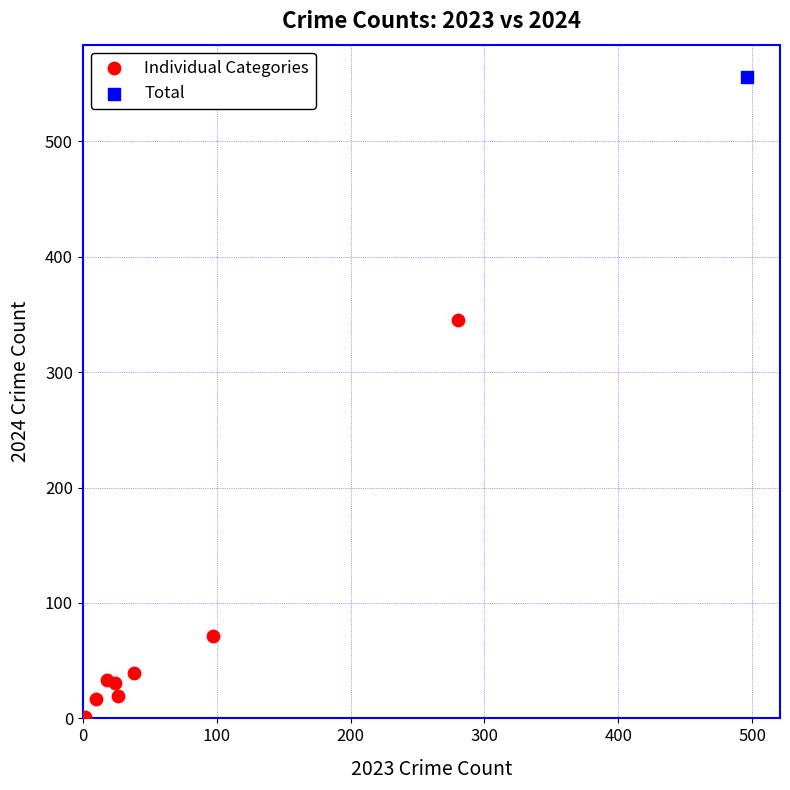

What are all the series names shown in the legend?

Individual Categories, Total